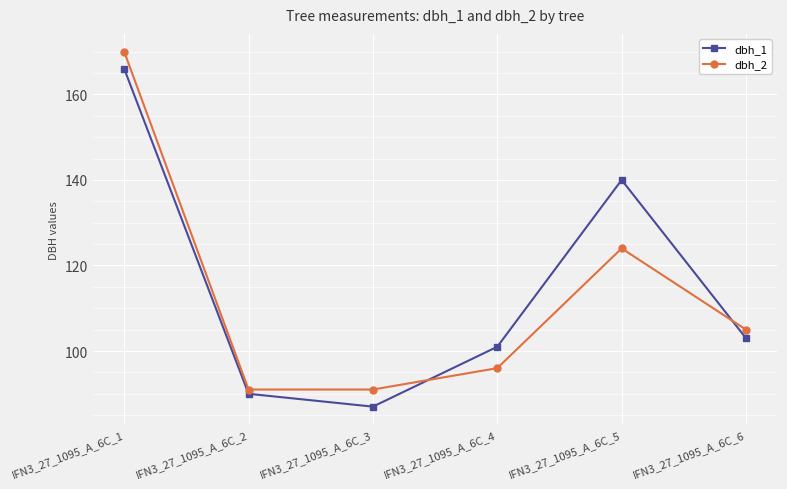

What is the difference between the maximum and second lowest values in the dbh_2 series?

79